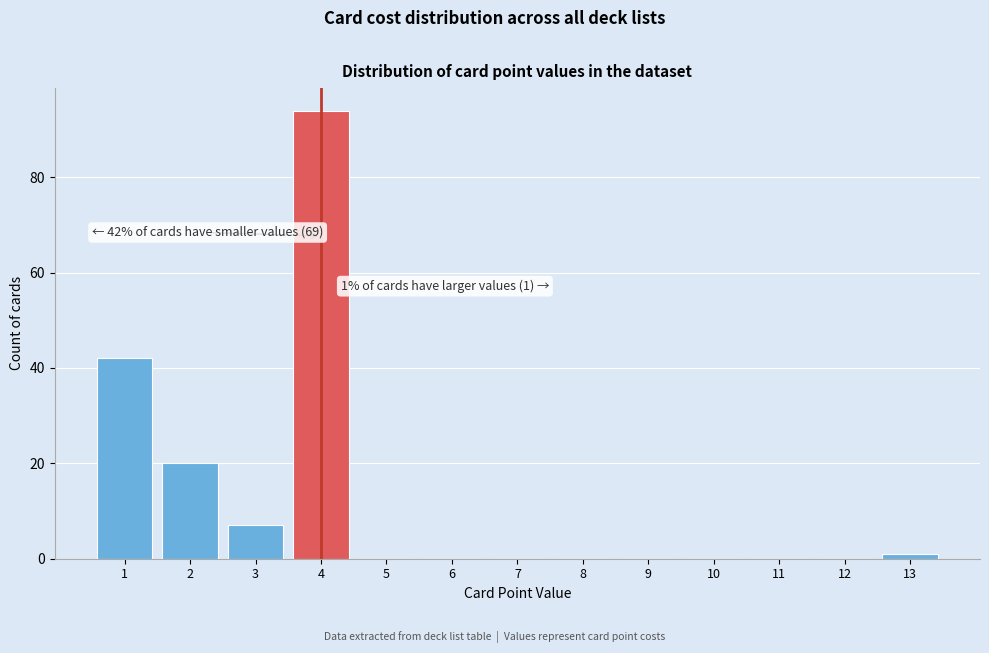

Reading left to right, what are all the values shown in this chart?

1=42	2=20	3=7	4=94	5=0	6=0	7=0	8=0	9=0	10=0	11=0	12=0	13=1